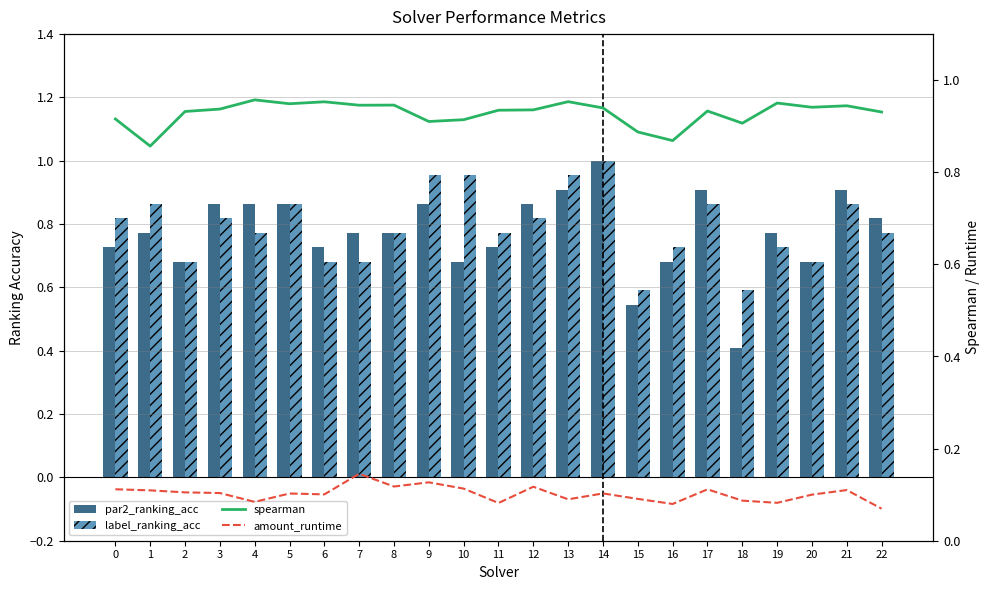

What is the sum of all par2_ranking_acc values?

17.8